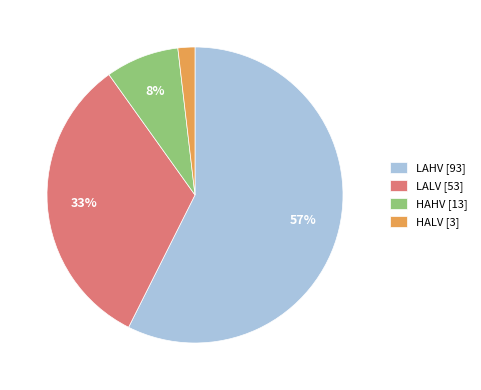

What is the majority slice?

LAHV [93]